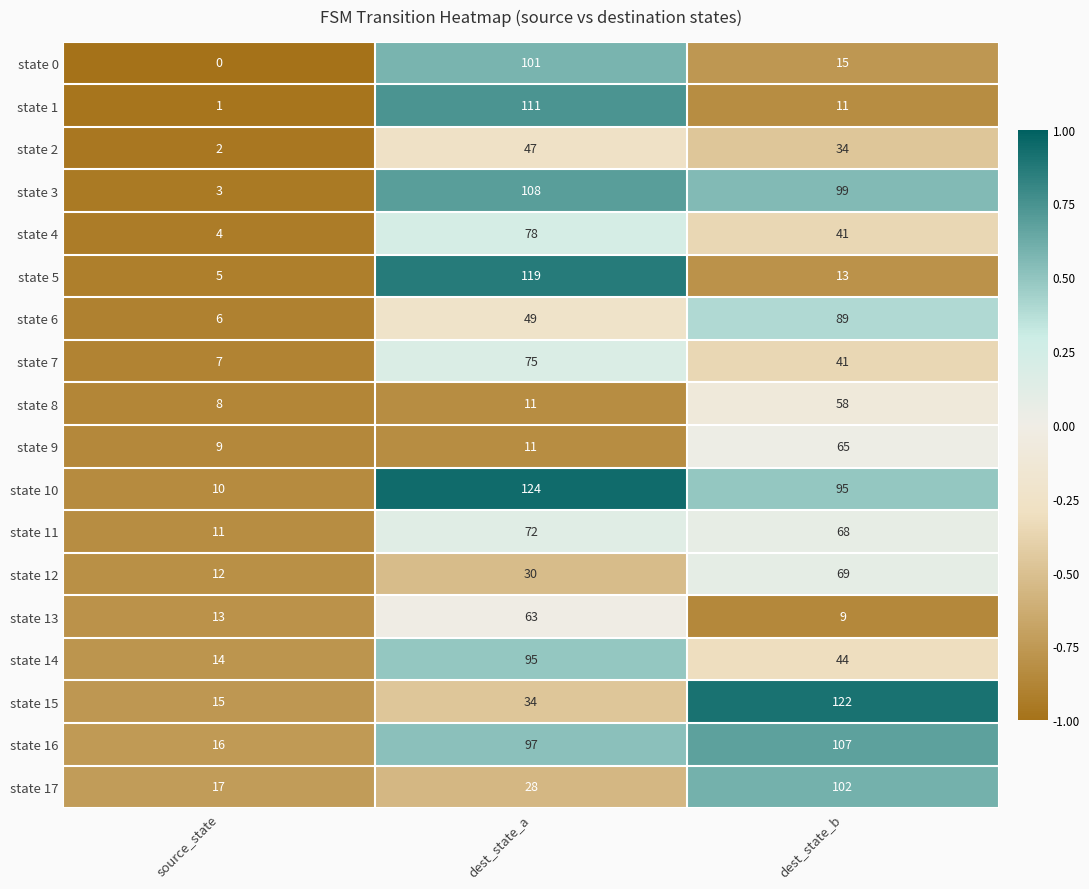

What is the minimum value shown in the chart?

0